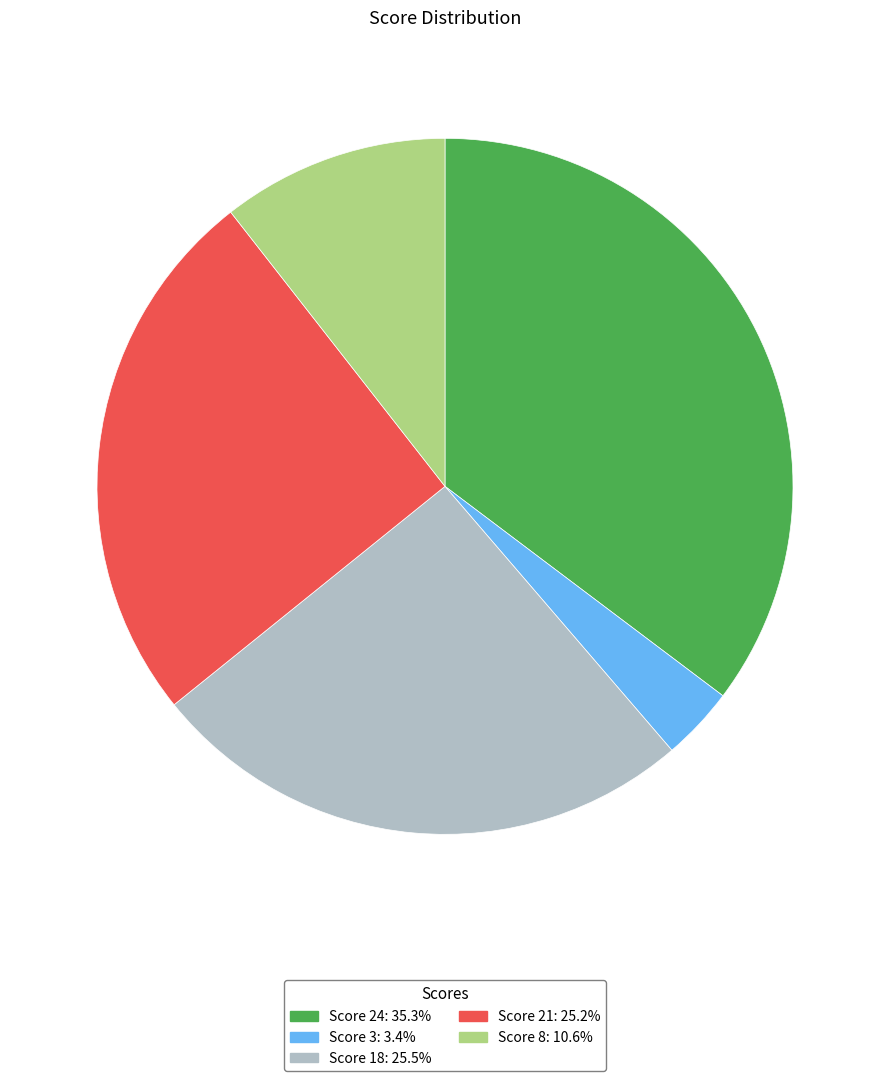

Is Score 24: 35.3% the majority of the pie?

No